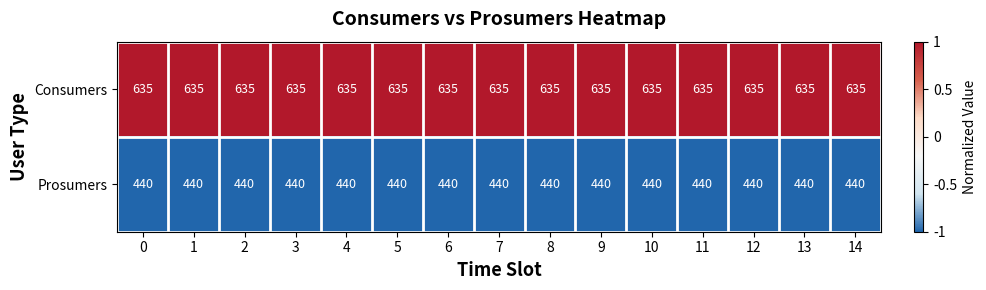

How many categories are shown in the chart?

15